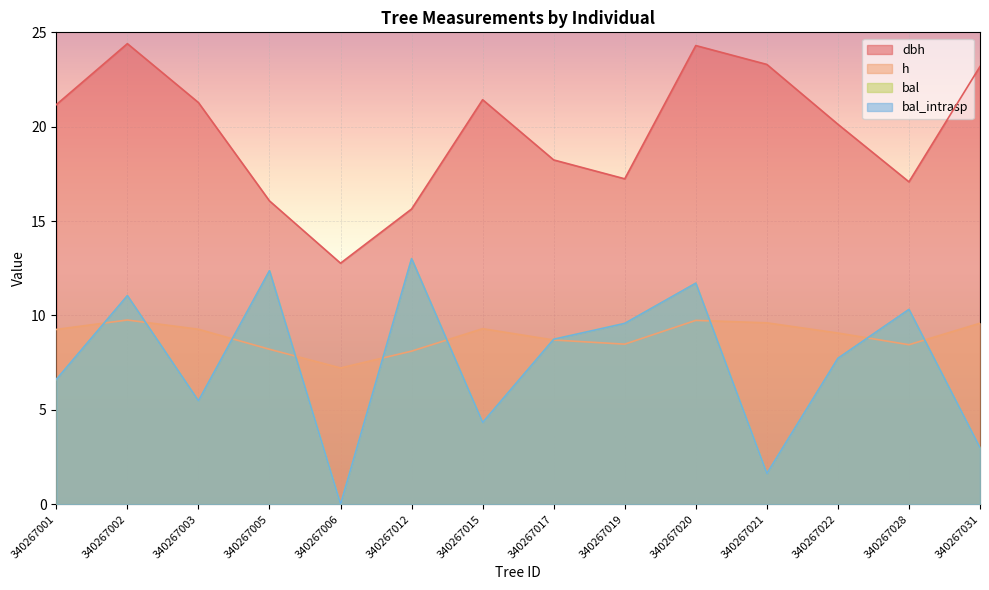

Is it true that dbh equals 18.2 at 340267017?

True